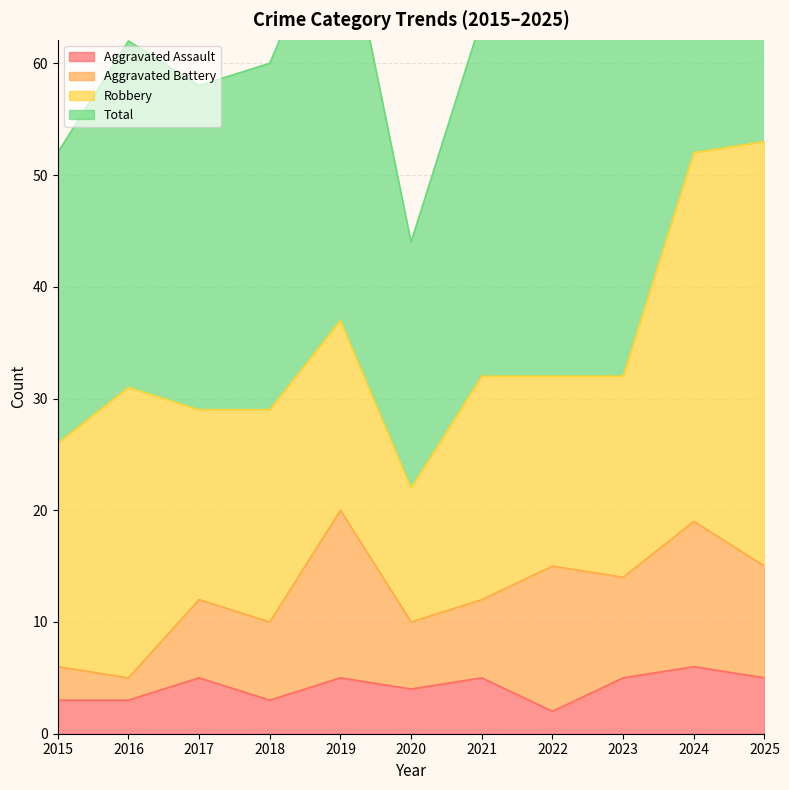

True or false: Aggravated Assault and Total cross at least once.

False